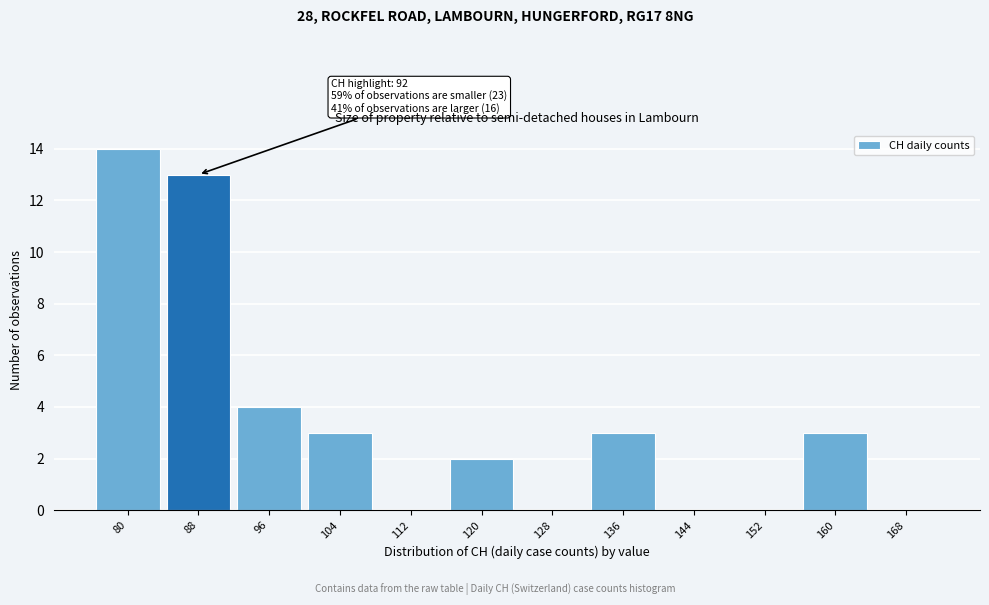

Reading left to right, transcribe all the data shown in this chart.

80=14	88=13	96=4	104=3	112=0	120=2	128=0	136=3	144=0	152=0	160=3	168=0